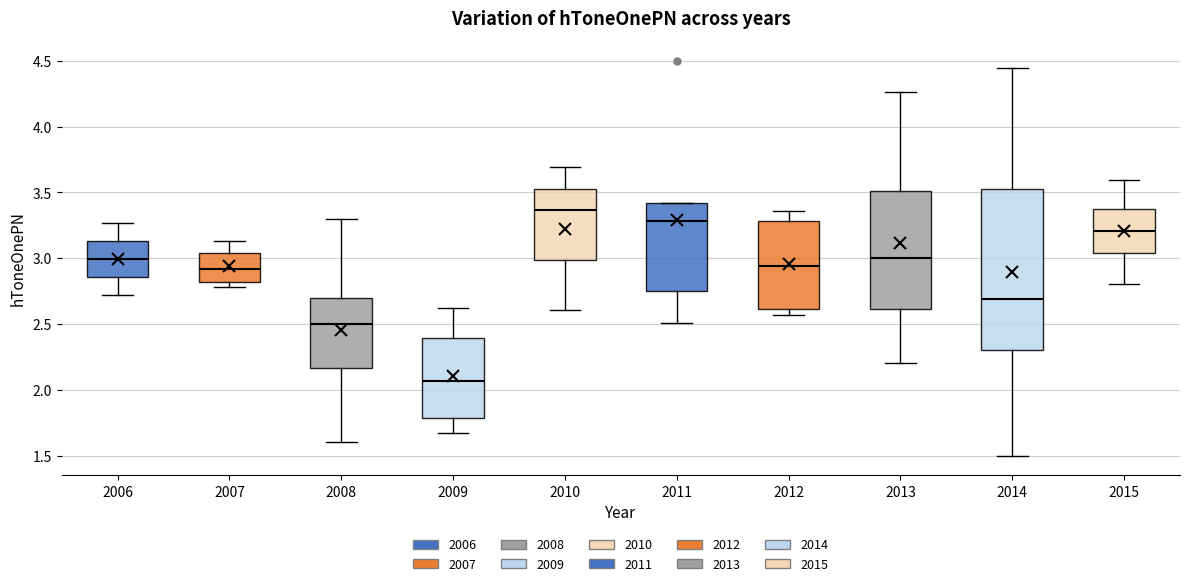

Comparing the boxes themselves (not the whiskers), which one is the tallest?

2014